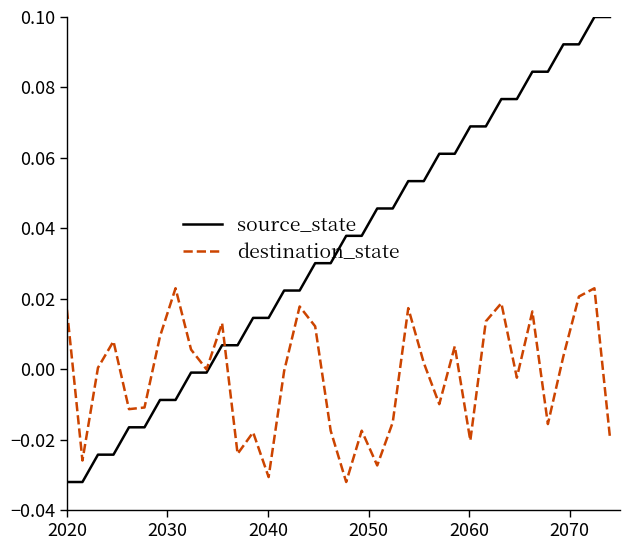

Which series has the largest total across all categories?

source_state